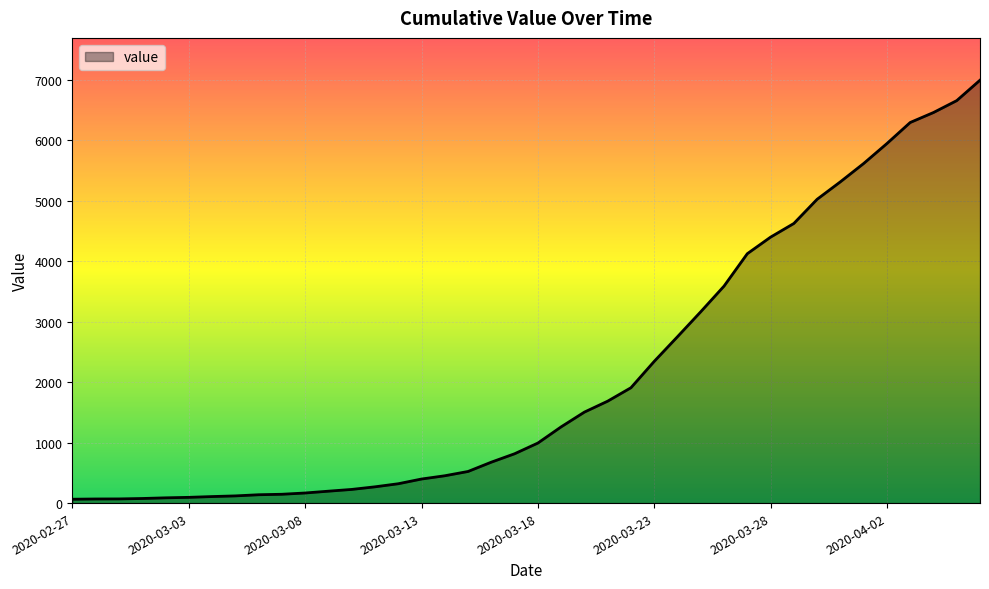

What is the maximum value shown in the chart?

6995